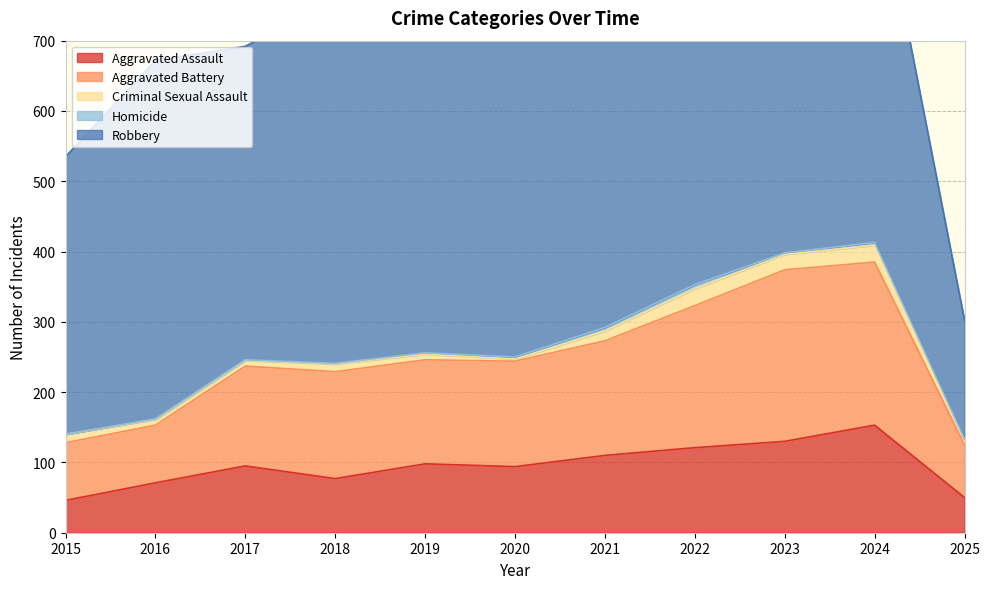

What is the average value of the Criminal Sexual Assault series?

13